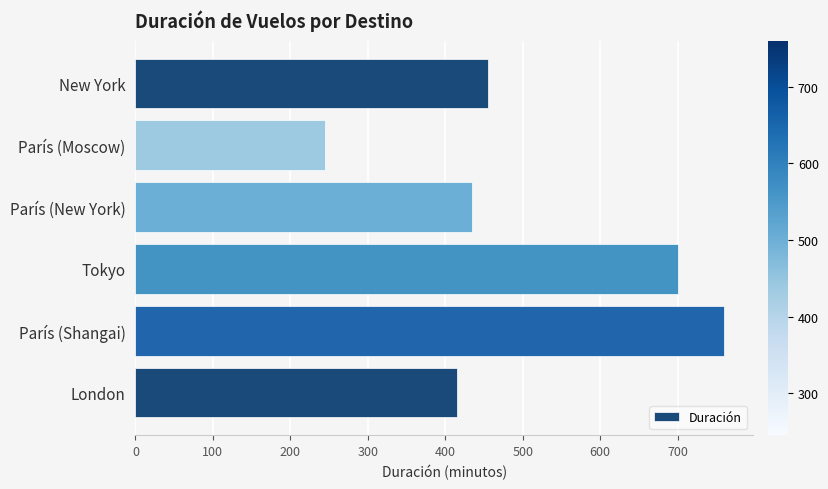

Between París (Shangai) and París (Moscow), which is larger?

París (Shangai)